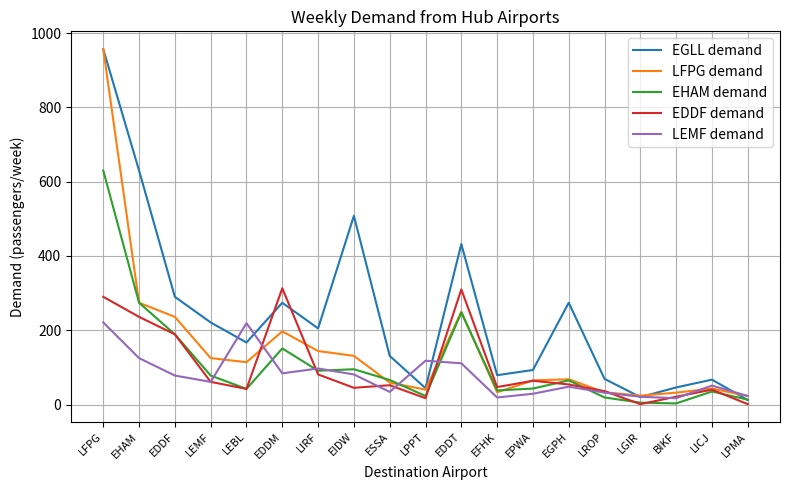

What is the greatest value displayed?

957